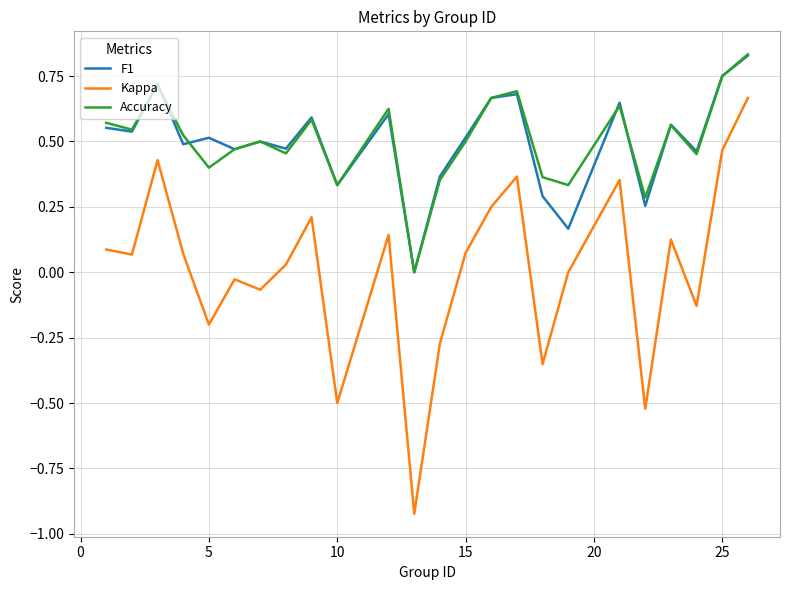

Which series has the widest spread of values?

Kappa